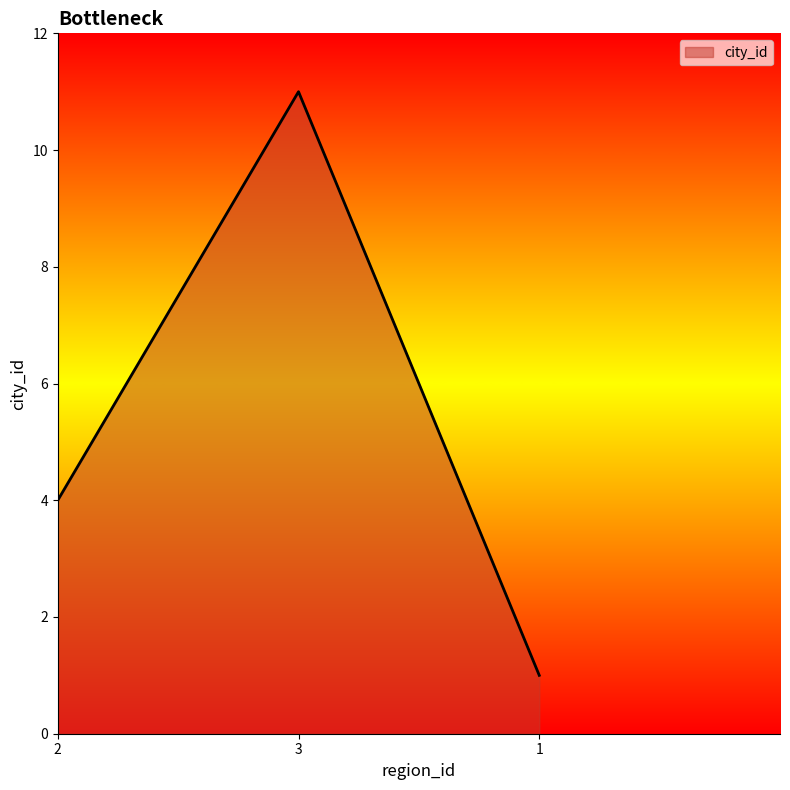

What position from the left is 1?

3